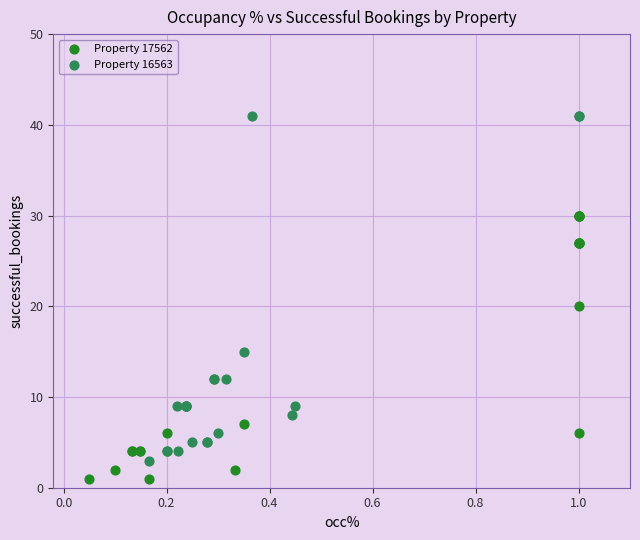

Which series reaches the maximum Y coordinate?

Property 16563